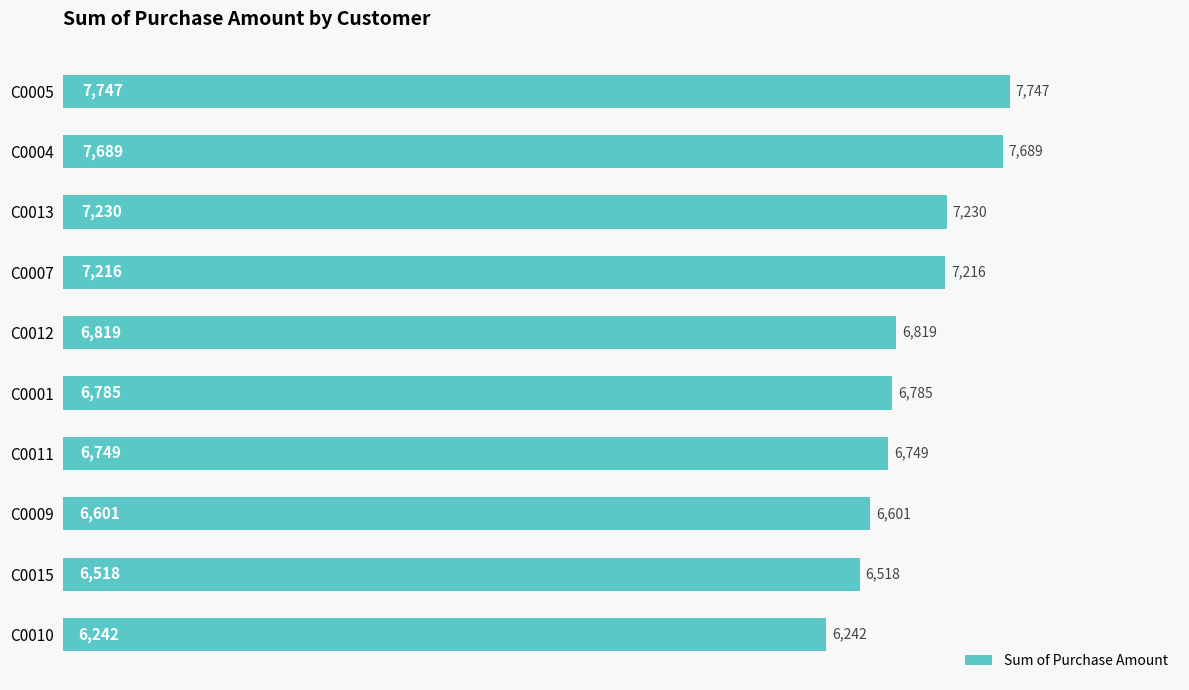

List the labels in order of value, largest first.

C0005, C0004, C0013, C0007, C0012, C0001, C0011, C0009, C0015, C0010